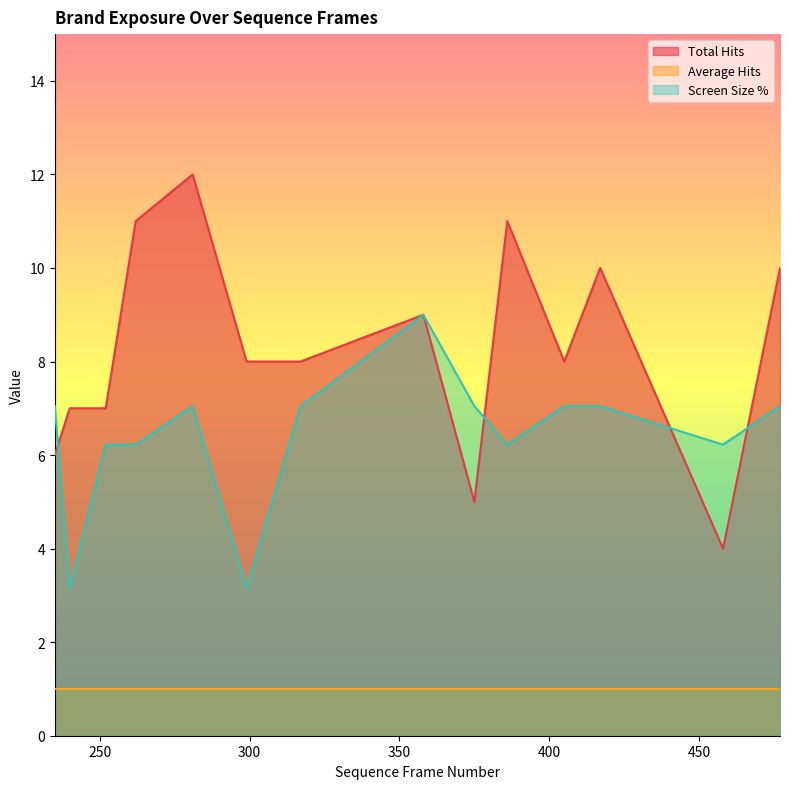

Where is the first local minimum for Total Hits?

375